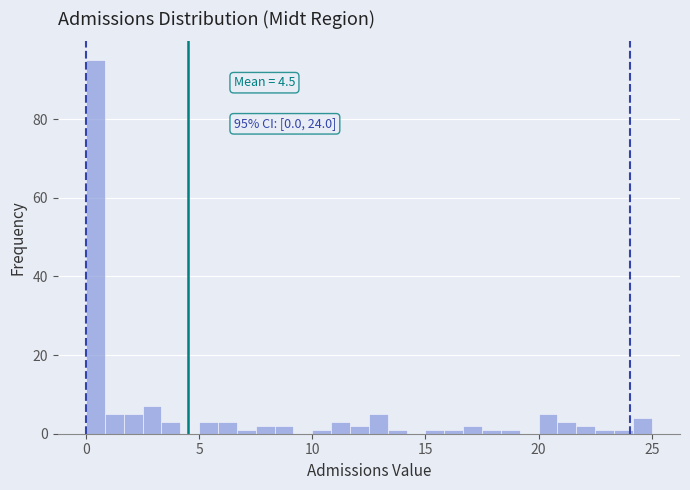

Read against the x-axis, roughly where is the centre of the tallest bar?

0.5